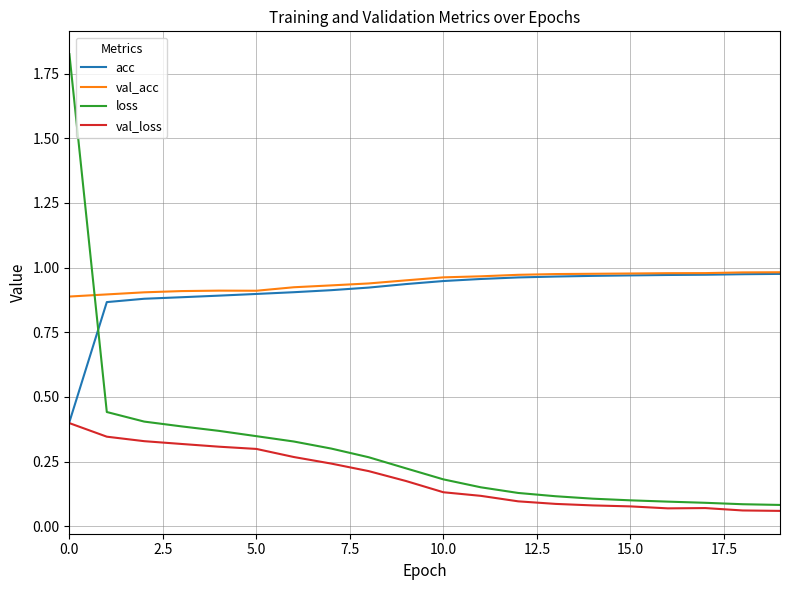

Which series has the largest range (max minus min)?

loss